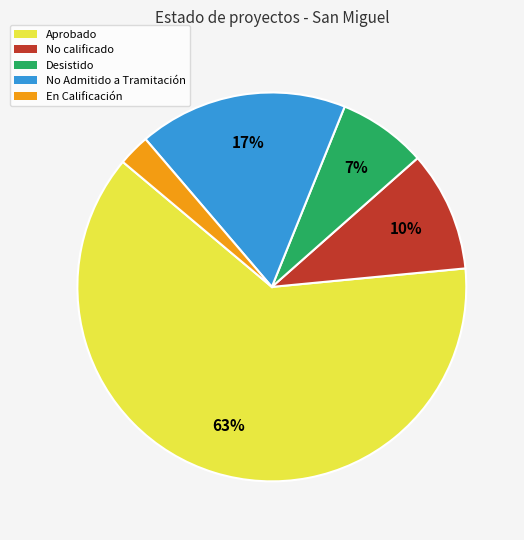

Does any single category account for the majority?

Yes